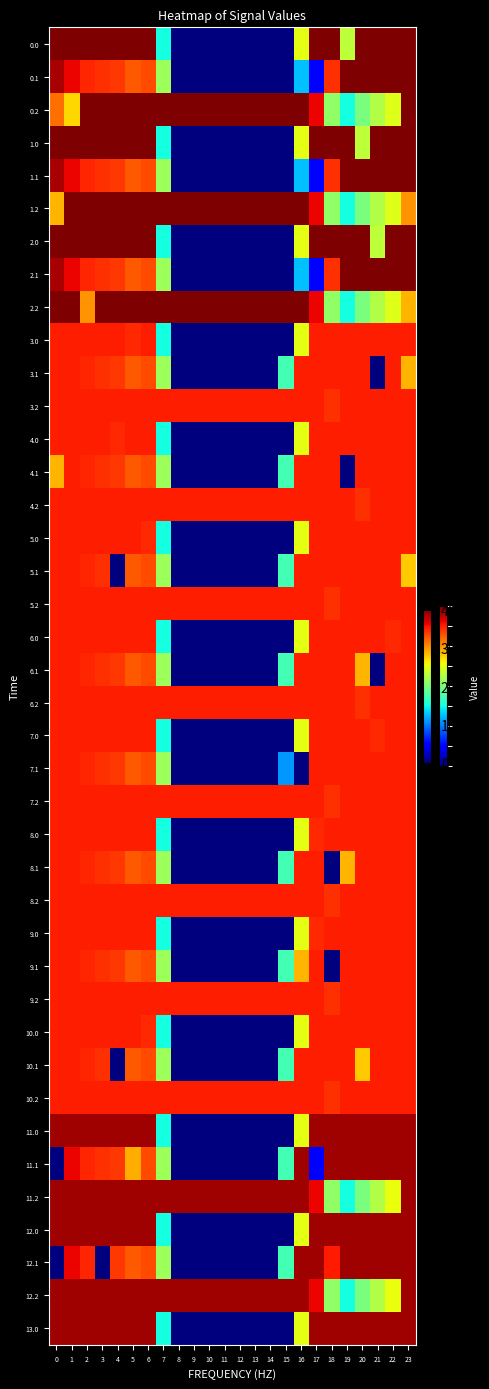

List the series in order of their peak value, highest first.

0.0, 0.1, 0.2, 1.0, 1.1, 1.2, 2.0, 2.1, 2.2, 11.0, 11.1, 11.2, 12.0, 12.1, 12.2, 13.0, 3.0, 3.1, 3.2, 4.0, 4.1, 4.2, 5.0, 5.1, 5.2, 6.0, 6.1, 6.2, 7.0, 7.1, 7.2, 8.0, 8.1, 8.2, 9.0, 9.1, 9.2, 10.0, 10.1, 10.2